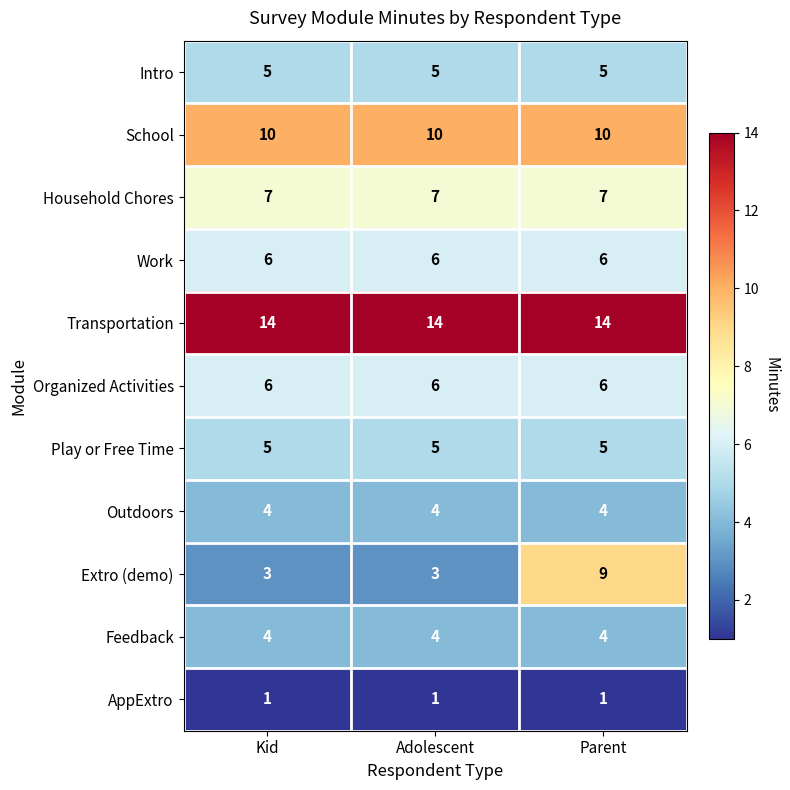

What is the average value of the Intro series?

5